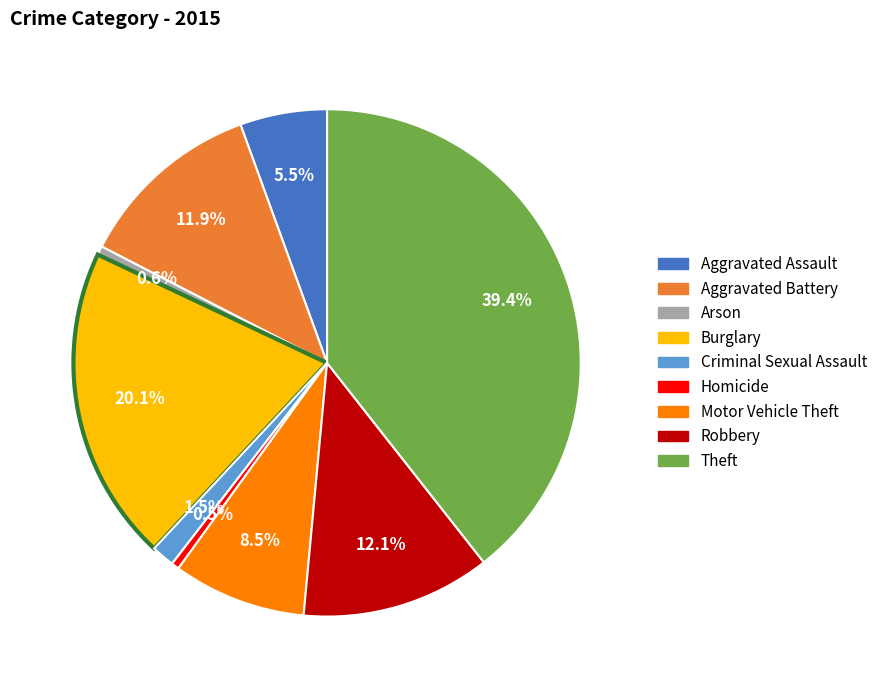

True or false: Aggravated Battery accounts for 1% of the total.

False